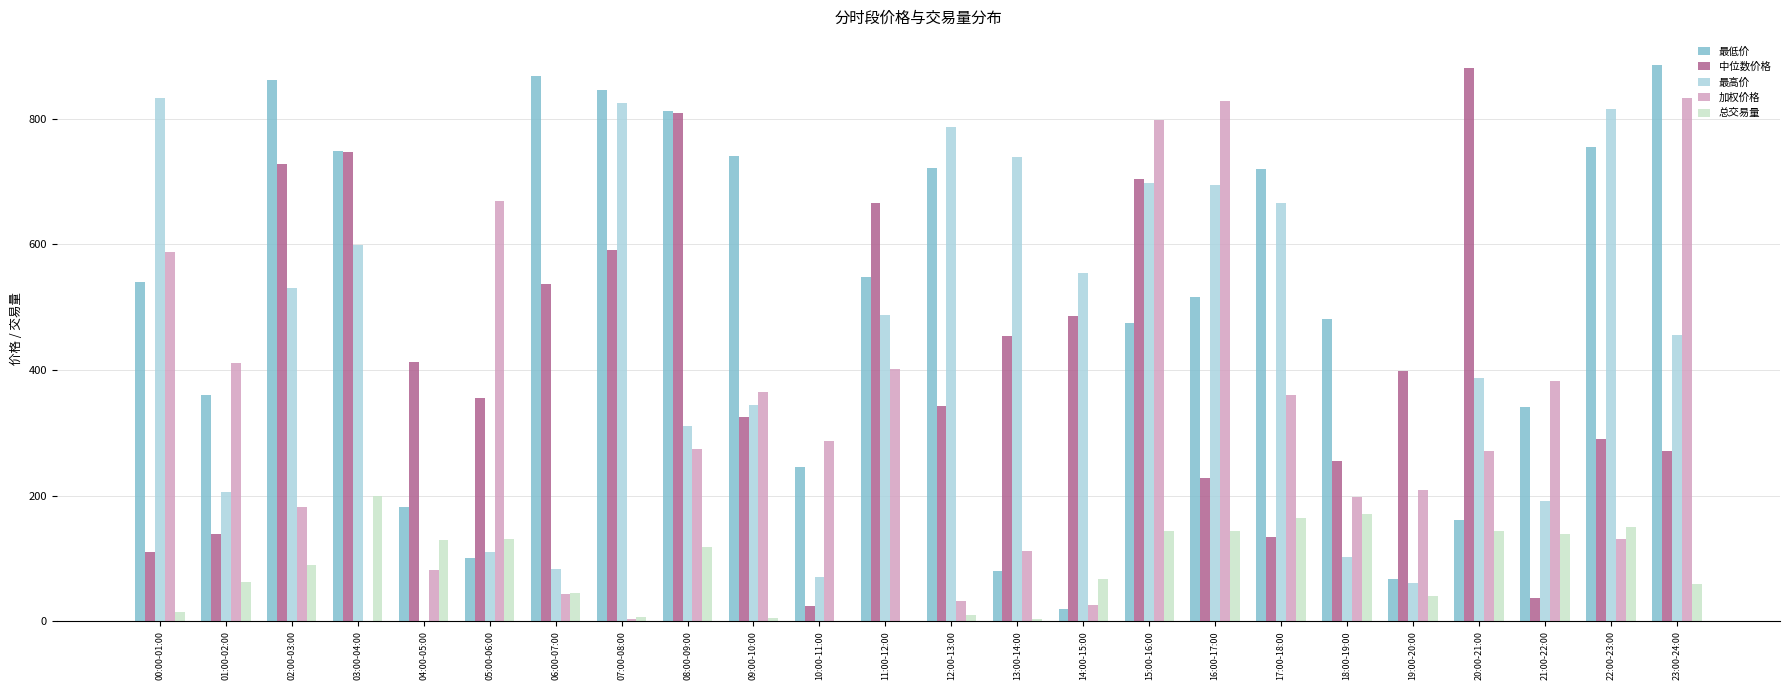

At which label does 总交易量 reach its peak?

03:00-04:00